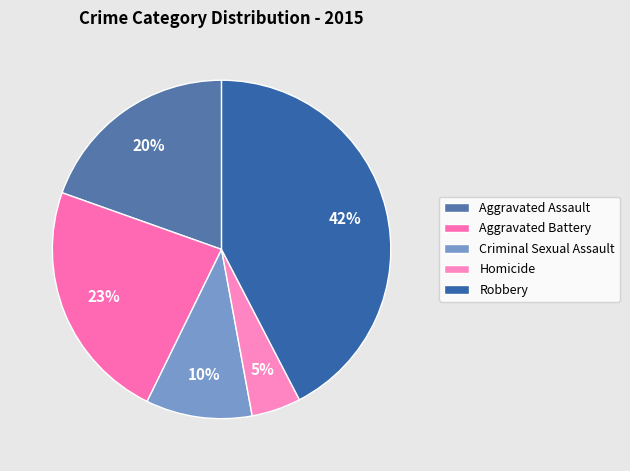

To the nearest percent, what percentage of the pie is Criminal Sexual Assault?

10%